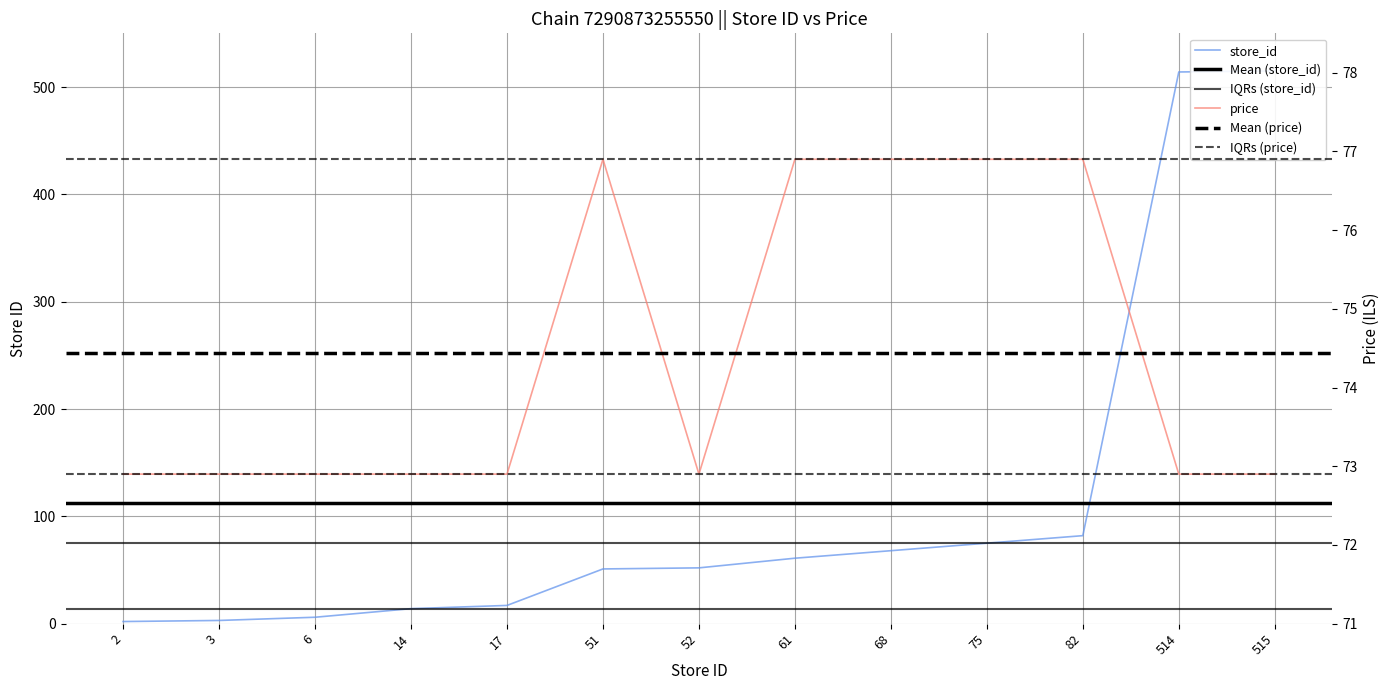

What is the average value of the store_id series?

112.3